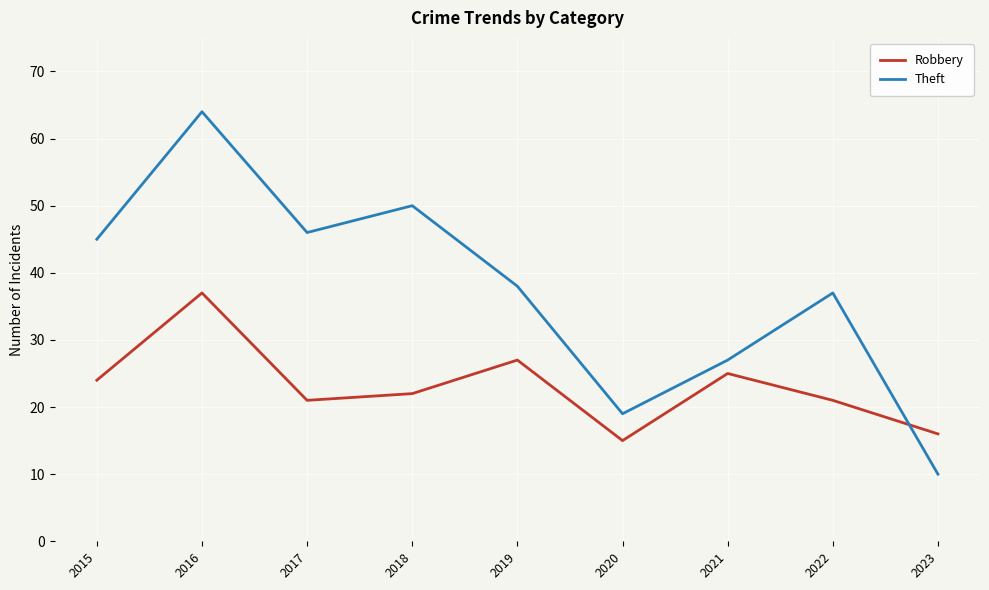

Is it true that Theft equals 66 at 2015?

False